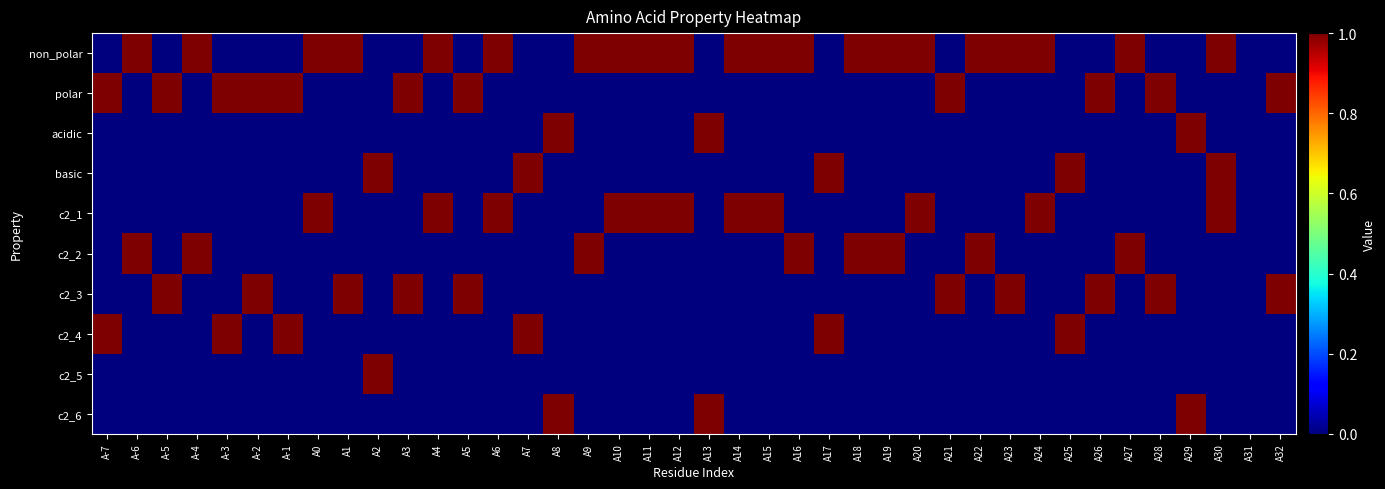

Which series has the largest total across all categories?

non_polar